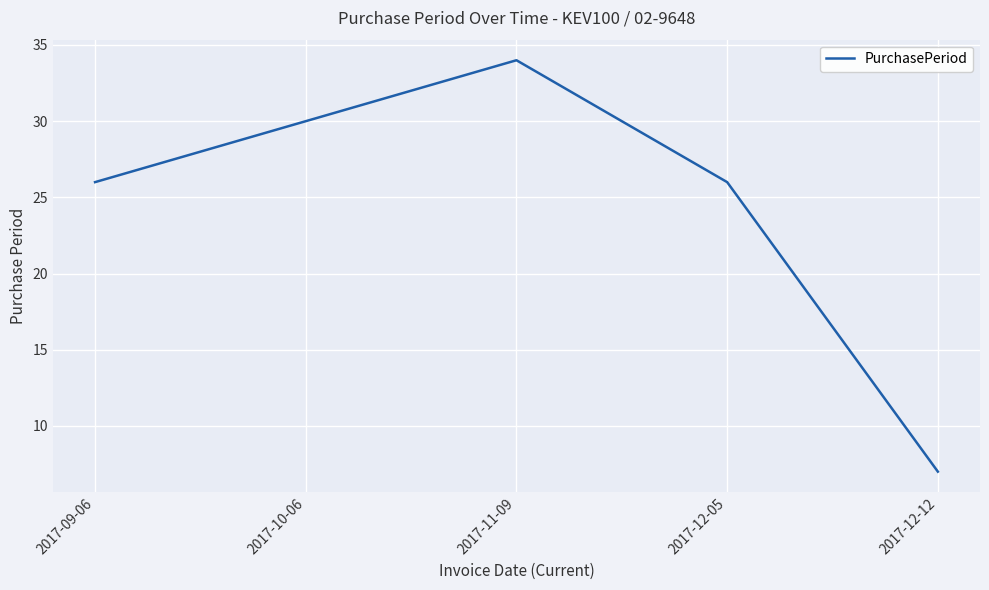

What position from the right is 2017-12-12?

1